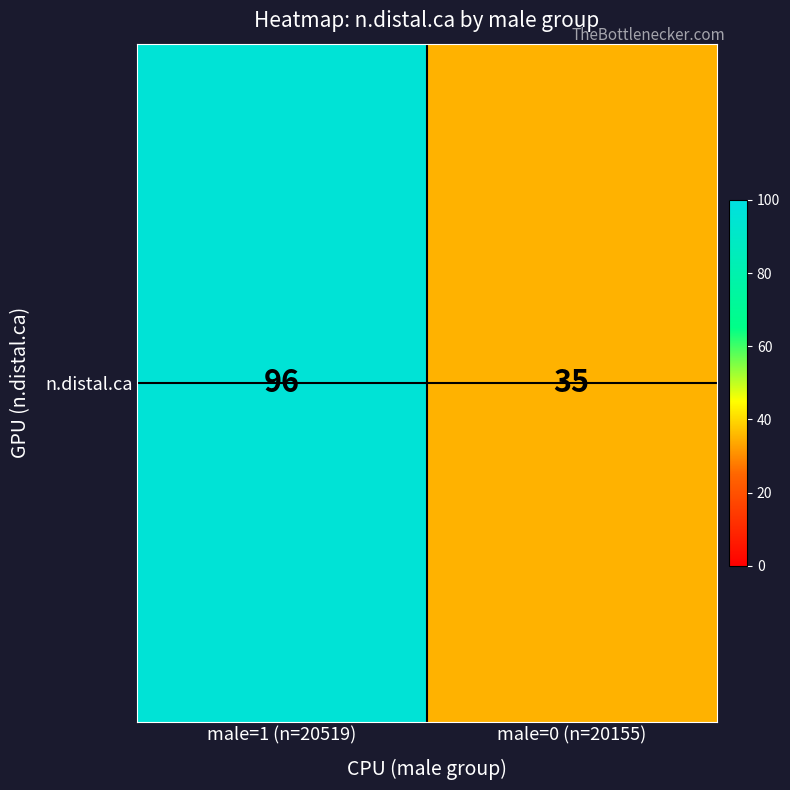

Rank the categories by value from lowest to highest.

male=0 (n=20155), male=1 (n=20519)